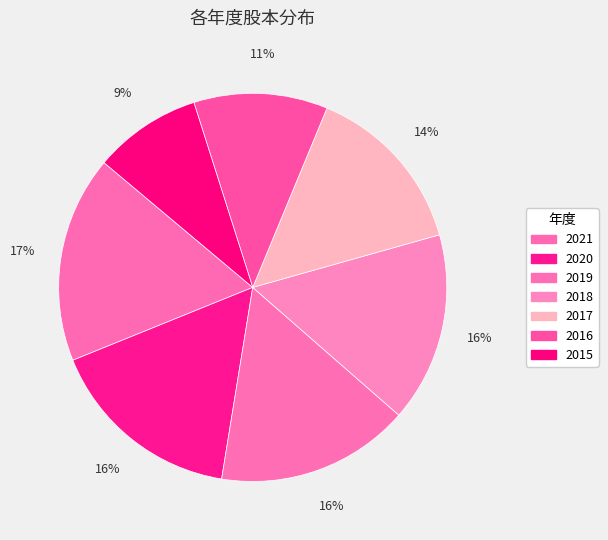

Is the sum of 2020 and 2019 greater than half?

No